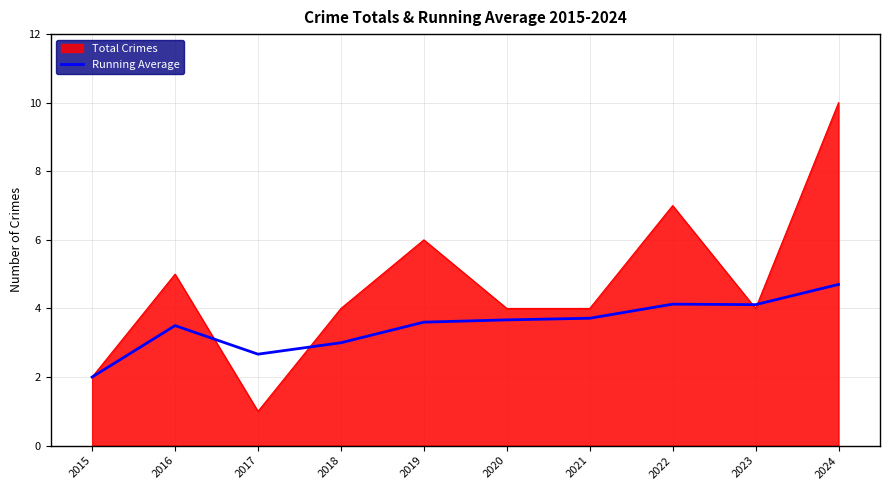

Which category has the highest value in the Running Average series?

2024